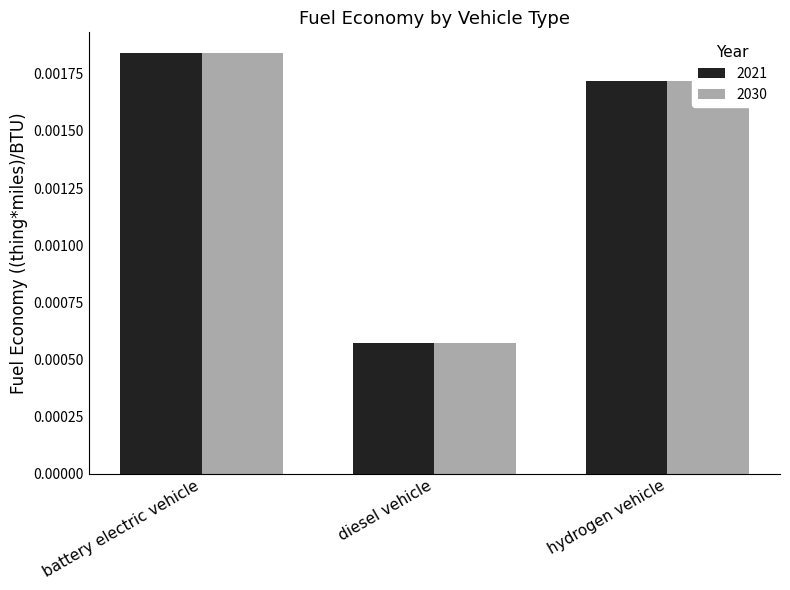

What are all the series names shown in the legend?

2021, 2030